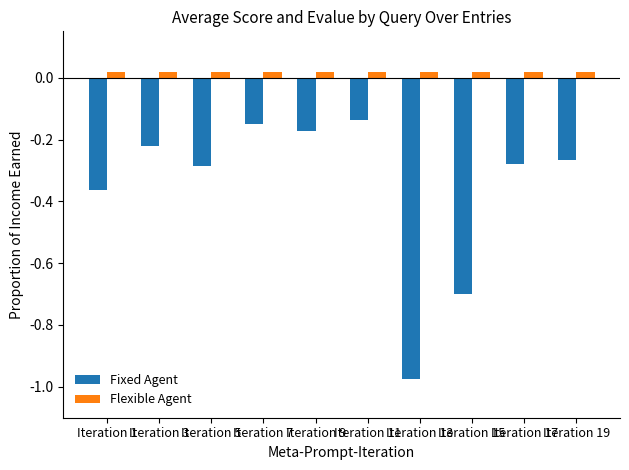

Which series changed the most between Iteration 7 and Iteration 13?

Fixed Agent